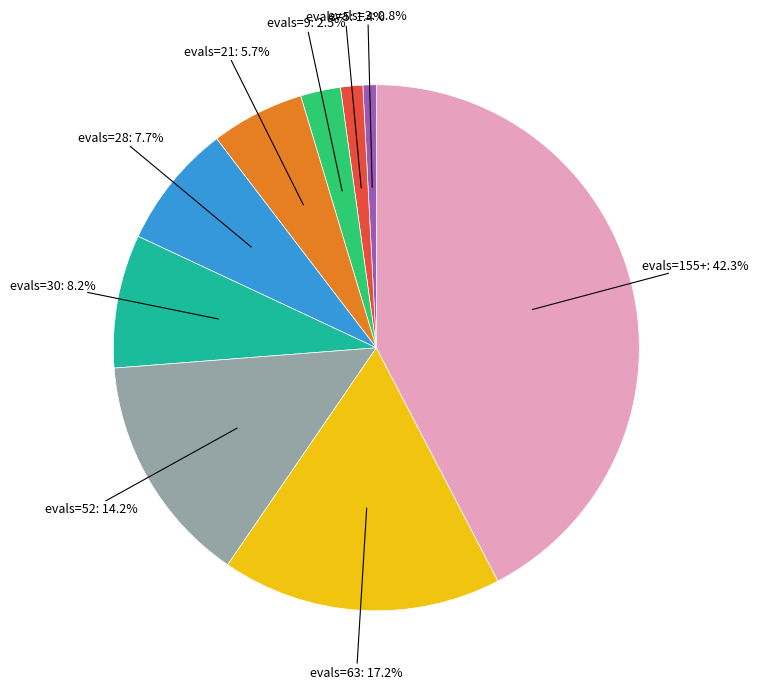

Is there any slice that represents more than half of the pie?

No